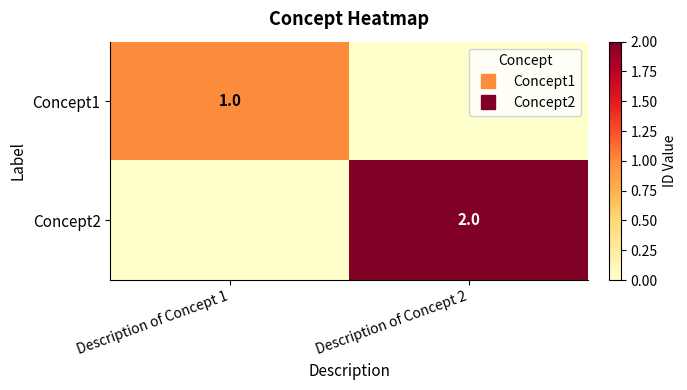

What is the sum of the Concept1 values at Description of Concept 1 and Description of Concept 2?

1